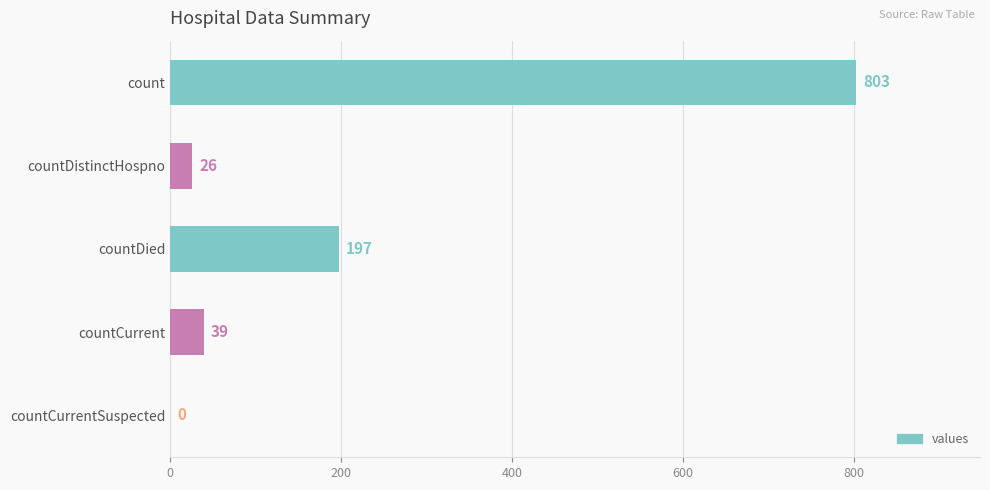

Reading top to bottom, list all the values displayed in this chart.

count=803	countDistinctHospno=26	countDied=197	countCurrent=39	countCurrentSuspected=0